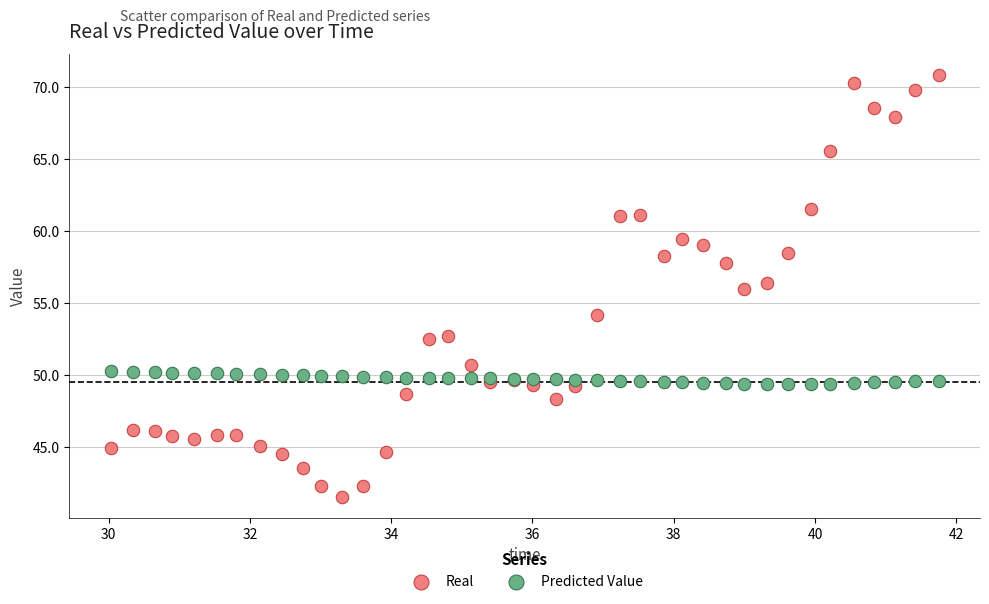

Which series reaches the maximum Y coordinate?

Real